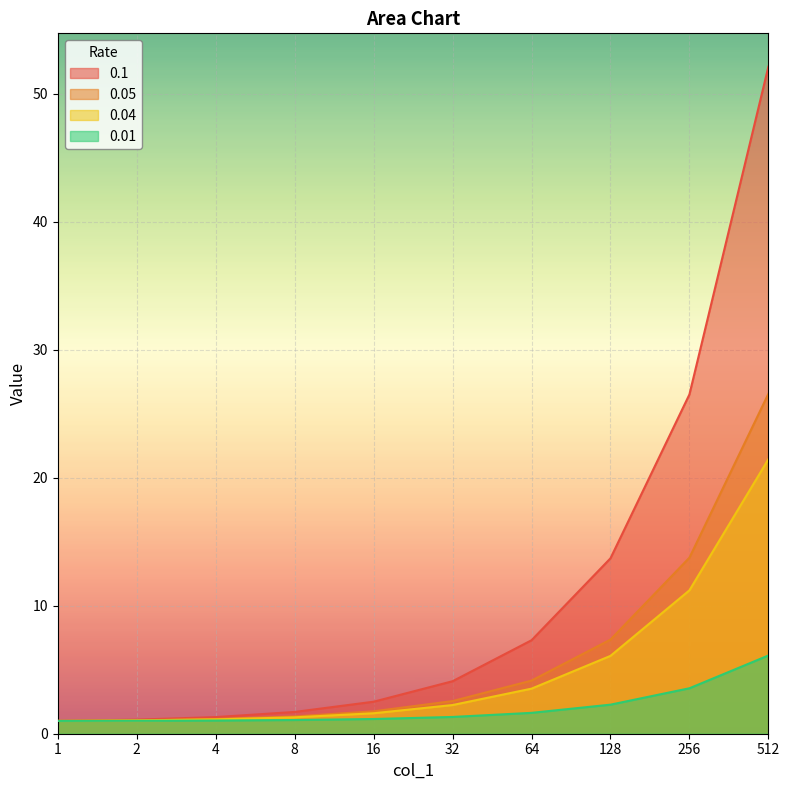

What is the value of the 0.05 point at the 9th from the left?

13.8